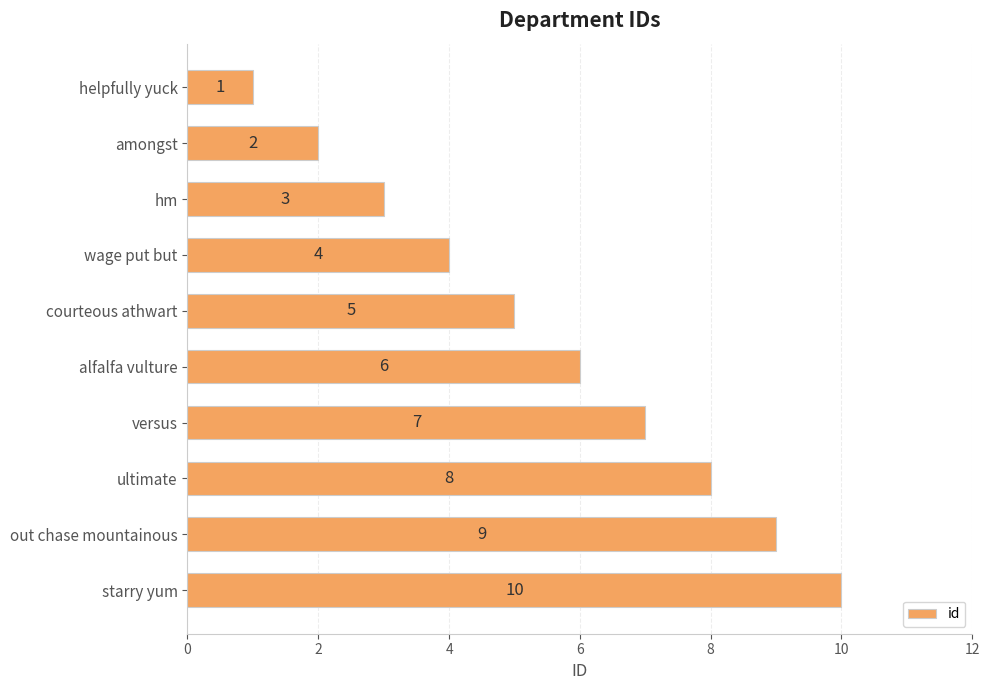

What is the change in value from wage put but to ultimate?

+4